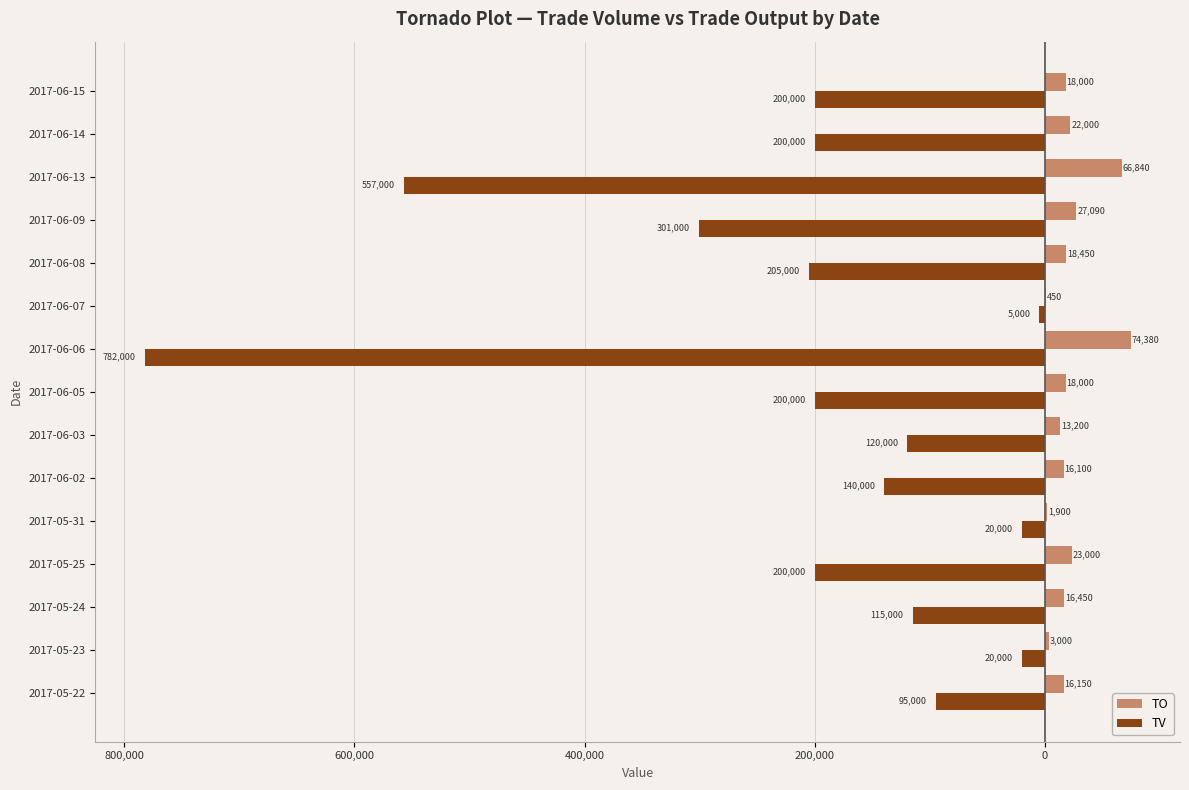

Reading left to right, what are all the values shown in this chart?

TO: 16150	3000	16450	23000	1900	16100	13200	18000	74380	450	18450	27090	66840	22000	18000
TV: -95000	-20000	-115000	-200000	-20000	-140000	-120000	-200000	-782000	-5000	-205000	-301000	-557000	-200000	-200000